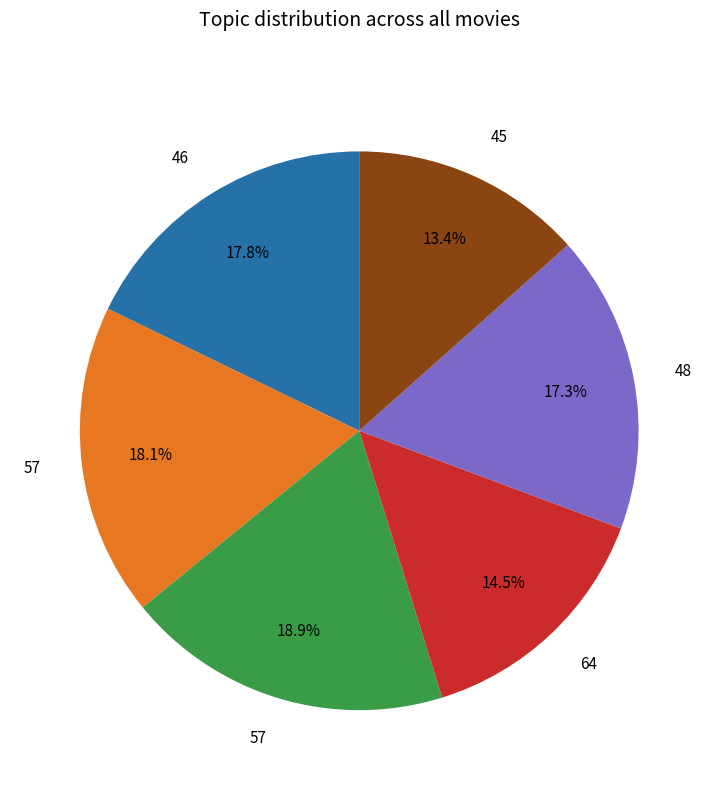

Does any single category account for the majority?

No